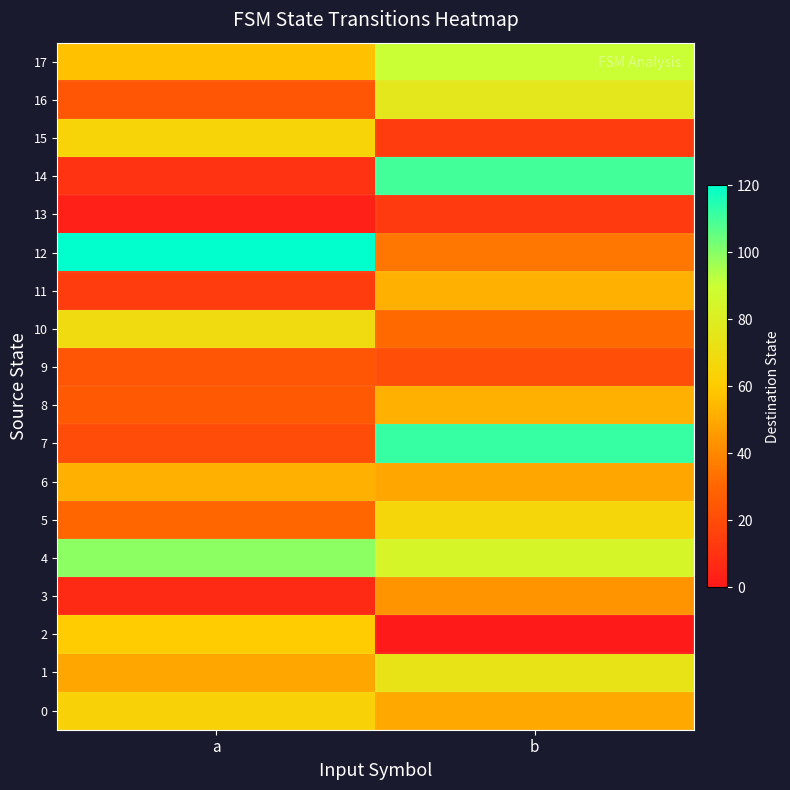

Count the number of data series in this chart.

18